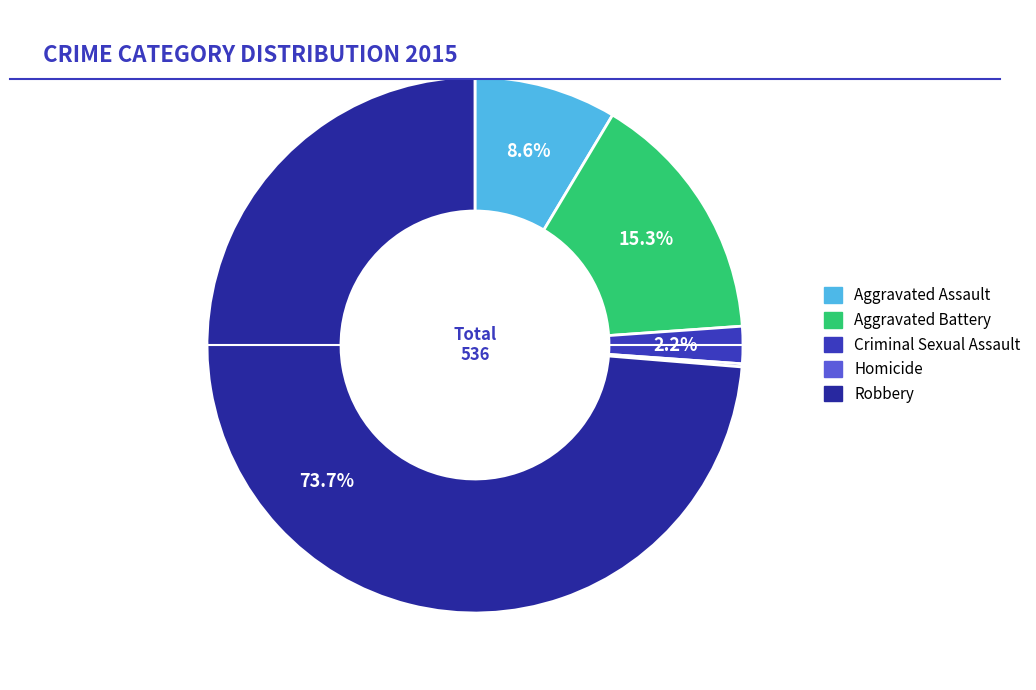

Does any single category account for the majority?

Yes